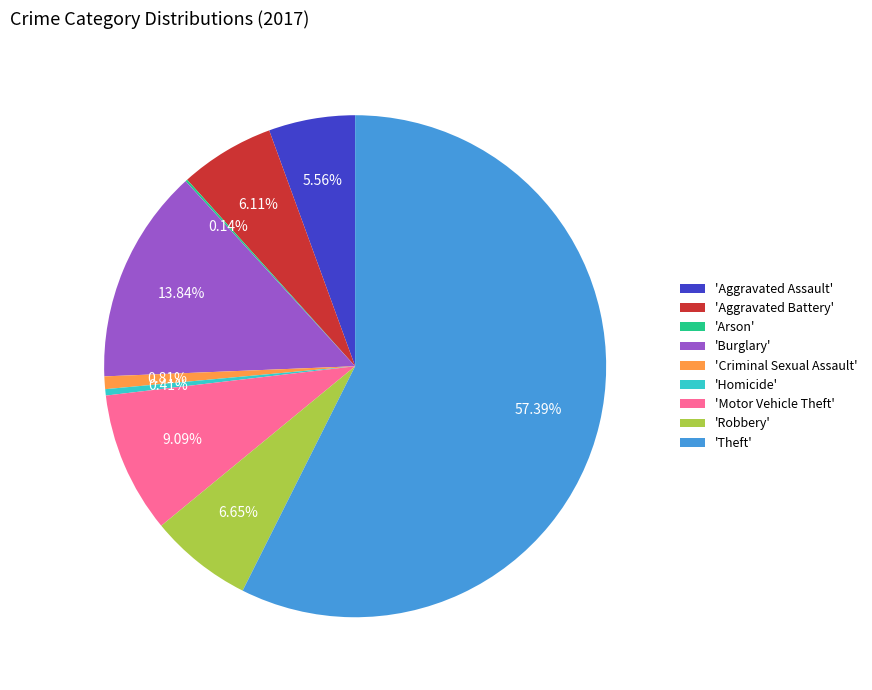

Approximately how many times larger is the value at 'Theft' compared to 'Aggravated Battery'?

9.4